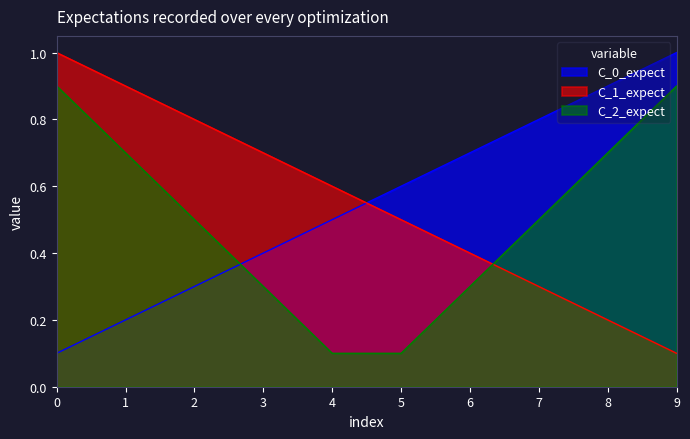

What is the difference between the maximum and minimum values?

0.9